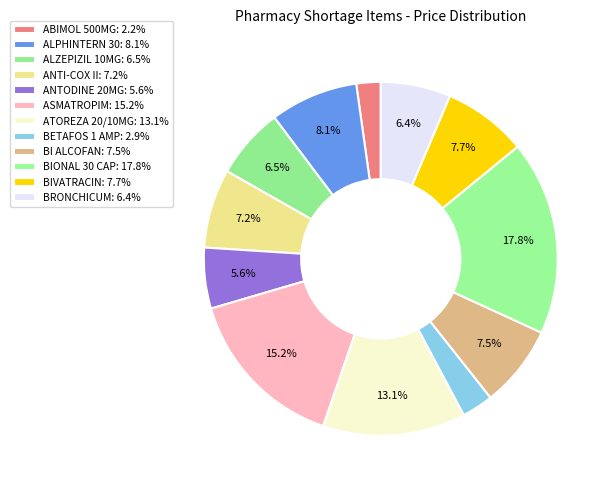

How many slices are in this pie chart?

12